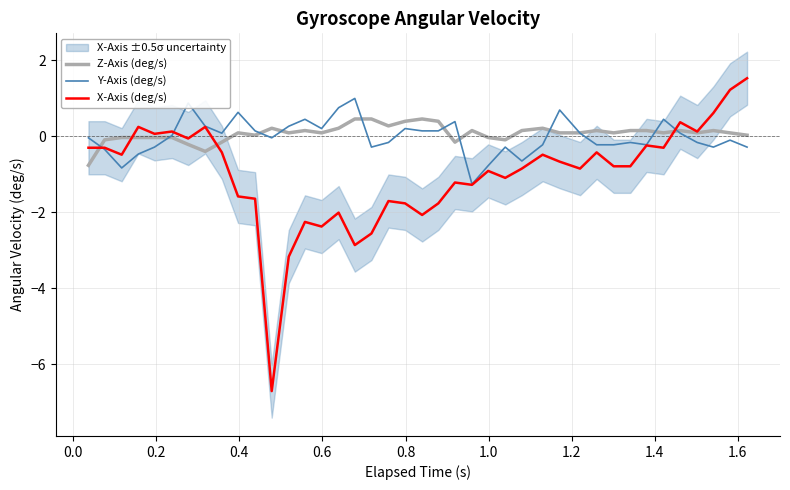

Reading left to right, list all the values displayed in this chart.

Z-Axis (deg/s): -0.8	-0.1	-0.0	-0.0	-0.0	-0.0	-0.2	-0.4	-0.2	0.1	0.0	0.2	0.1	0.2	0.1	0.2	0.5	0.5	0.3	0.4	0.5	0.4	-0.2	0.2	-0.0	-0.1	0.2	0.2	0.1	0.1	0.2	0.1	0.2	0.2	0.1	0.2	0.1	0.2	0.1	0.0
Y-Axis (deg/s): -0.0	-0.3	-0.8	-0.5	-0.3	0.0	0.9	0.3	0.1	0.6	0.1	-0.0	0.3	0.4	0.2	0.8	1.0	-0.3	-0.2	0.2	0.1	0.1	0.4	-1.3	-0.8	-0.3	-0.7	-0.2	0.7	0.1	-0.2	-0.2	-0.2	-0.2	0.4	0.1	-0.2	-0.3	-0.1	-0.3
X-Axis (deg/s): -0.3	-0.3	-0.5	0.2	0.1	0.1	-0.1	0.2	-0.4	-1.6	-1.6	-6.7	-3.2	-2.3	-2.4	-2.0	-2.9	-2.6	-1.7	-1.8	-2.1	-1.8	-1.2	-1.3	-0.9	-1.1	-0.9	-0.5	-0.7	-0.9	-0.4	-0.8	-0.8	-0.2	-0.3	0.4	0.1	0.6	1.2	1.5